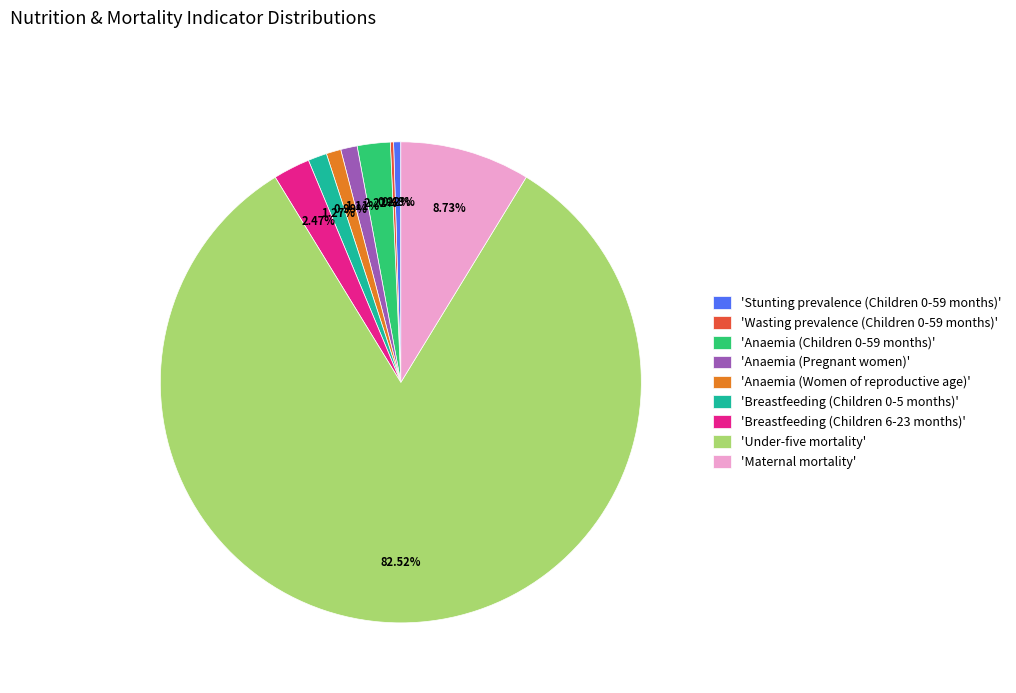

Which slice is the largest?

'Under-five mortality'